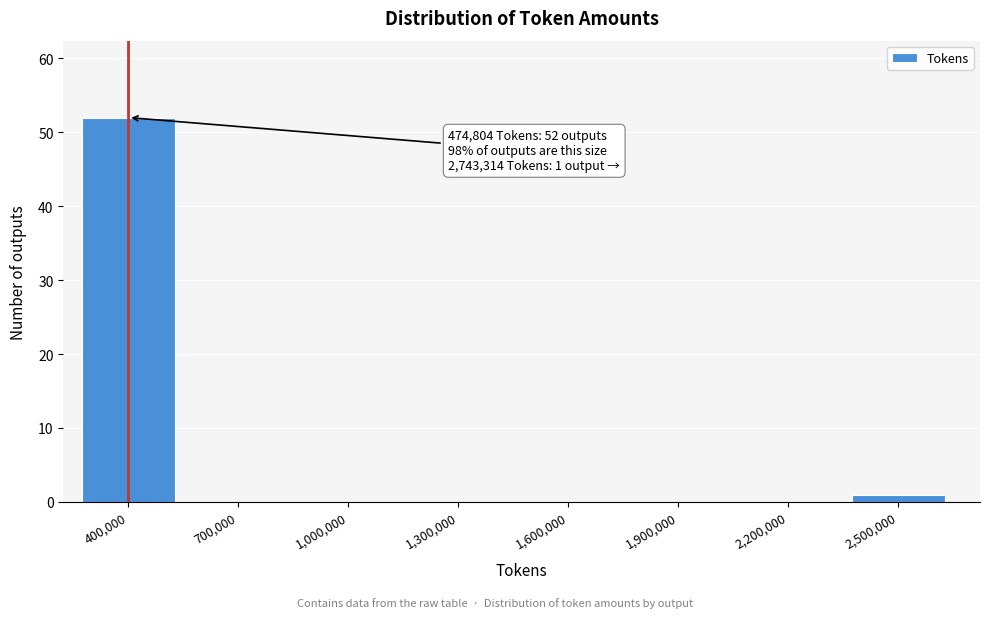

Reading right to left, what are all the values shown in this chart?

2,500,000=1	2,200,000=0	1,900,000=0	1,600,000=0	1,300,000=0	1,000,000=0	700,000=0	400,000=52